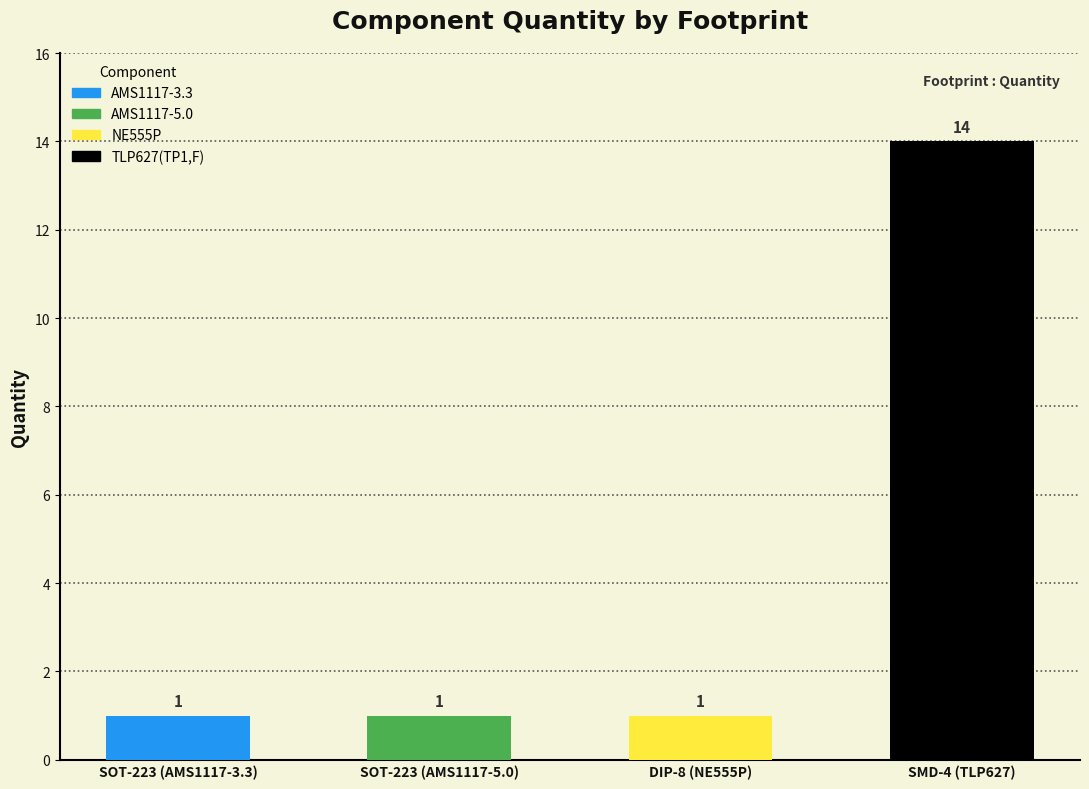

Approximately how many times larger is the value at DIP-8 (NE555P) compared to SOT-223 (AMS1117-5.0)?

1.0